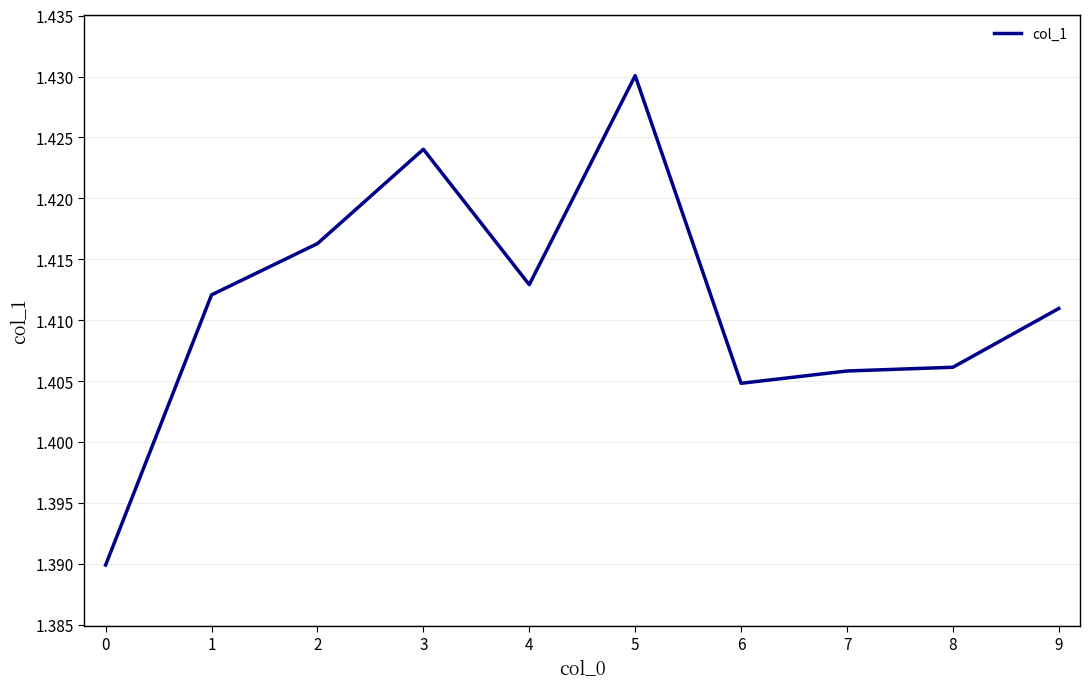

Approximately how many times larger is the value at 1 compared to 8?

1.0